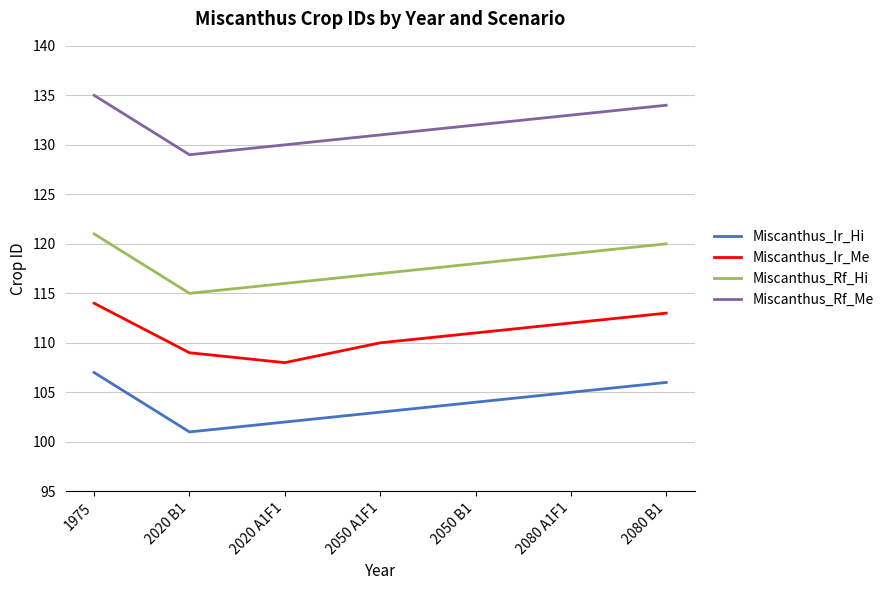

At which category is the sum across all series the highest?

1975